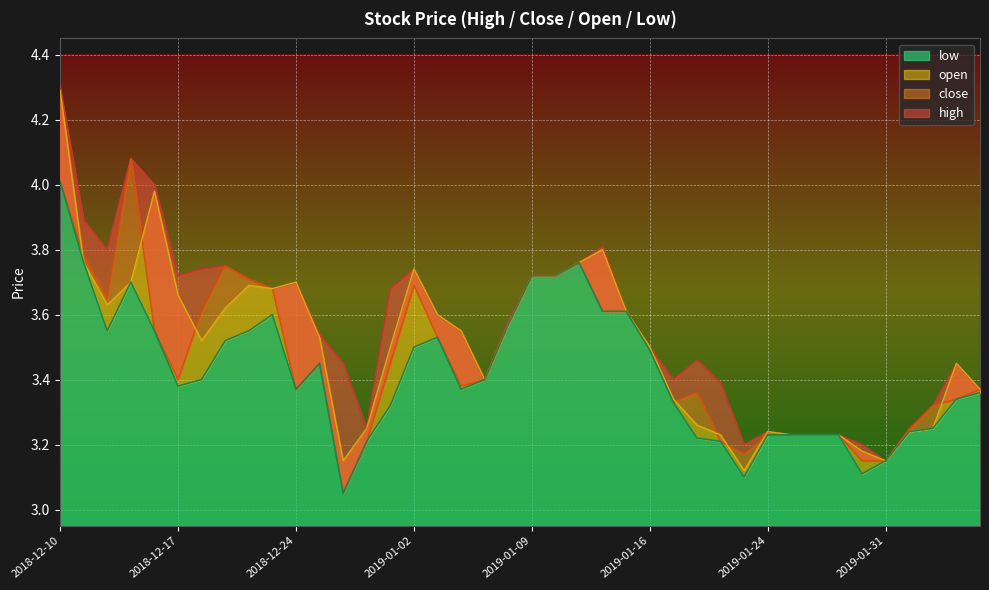

The low series shows 0.8 at 2019-01-25. True or false?

False